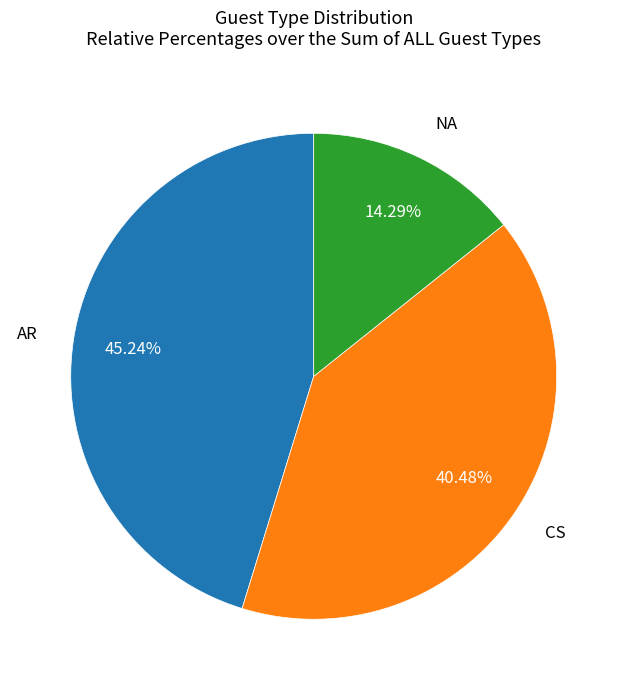

Is there any slice that represents more than half of the pie?

No